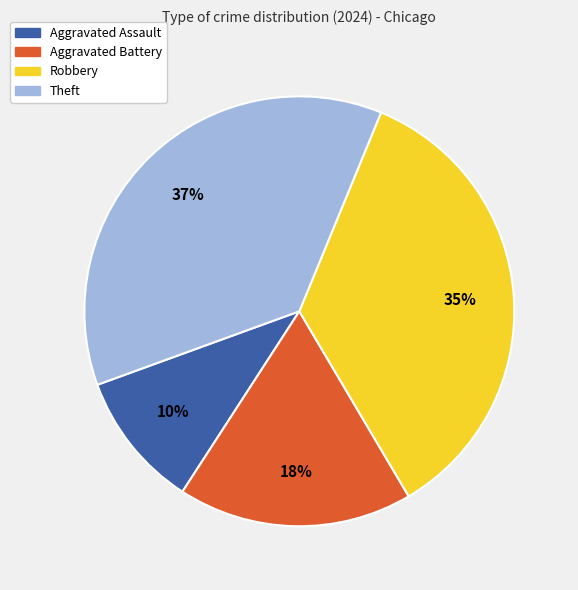

Does Aggravated Battery represent more than half of the total?

No